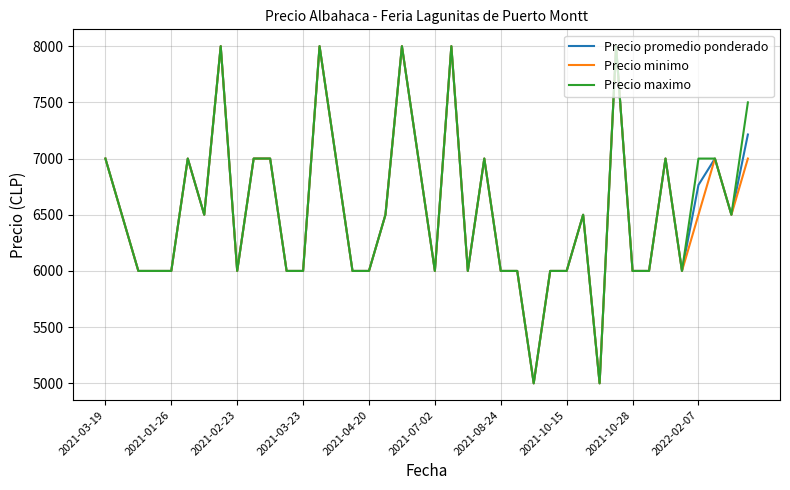

Rank the series by their average value, from lowest to highest.

Precio minimo, Precio promedio ponderado, Precio maximo